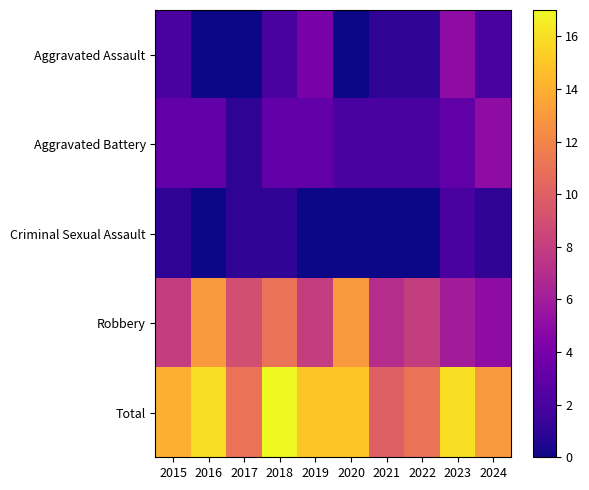

Reading left to right, what are all the values shown in this chart?

Aggravated Assault: 2015=2	2016=0	2017=0	2018=2	2019=4	2020=0	2021=1	2022=1	2023=5	2024=2
Aggravated Battery: 2015=3	2016=3	2017=1	2018=3	2019=3	2020=2	2021=2	2022=2	2023=3	2024=5
Criminal Sexual Assault: 2015=1	2016=0	2017=1	2018=1	2019=0	2020=0	2021=0	2022=0	2023=2	2024=1
Robbery: 2015=8	2016=13	2017=9	2018=11	2019=8	2020=13	2021=7	2022=8	2023=6	2024=5
Total: 2015=14	2016=16	2017=11	2018=17	2019=15	2020=15	2021=10	2022=11	2023=16	2024=13